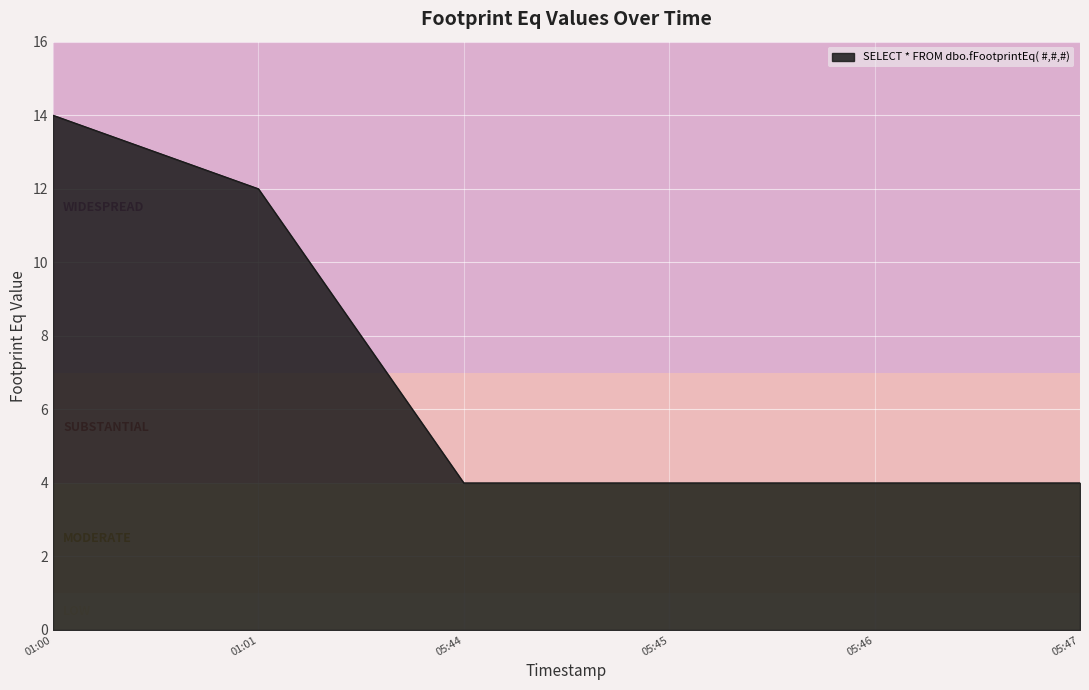

What is the greatest value displayed?

14